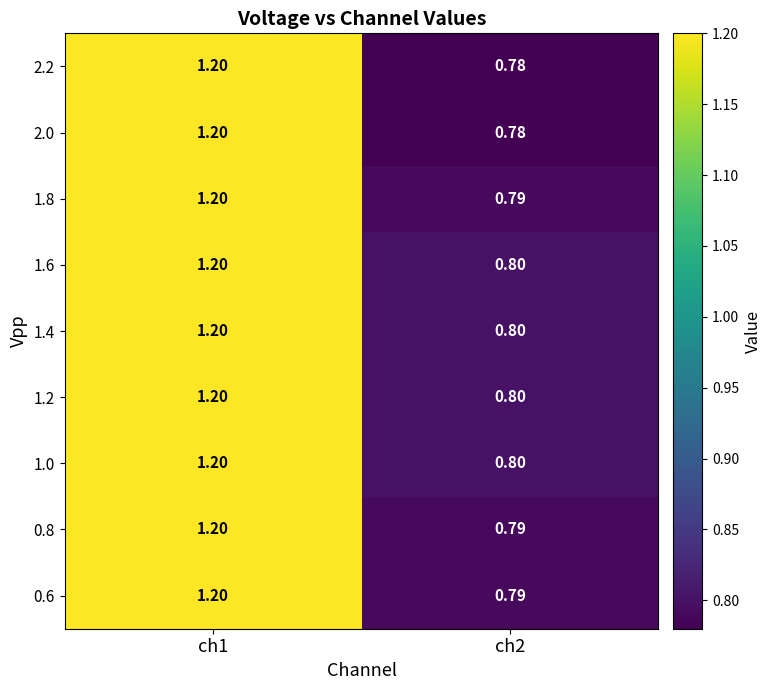

Is the value of 1.2 at ch2 greater than the value of 1.0 at ch1?

No